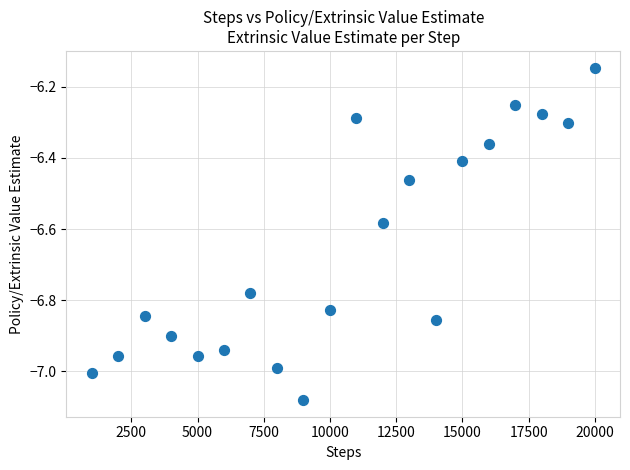

What is the range of X values (max minus min)?

19000.0